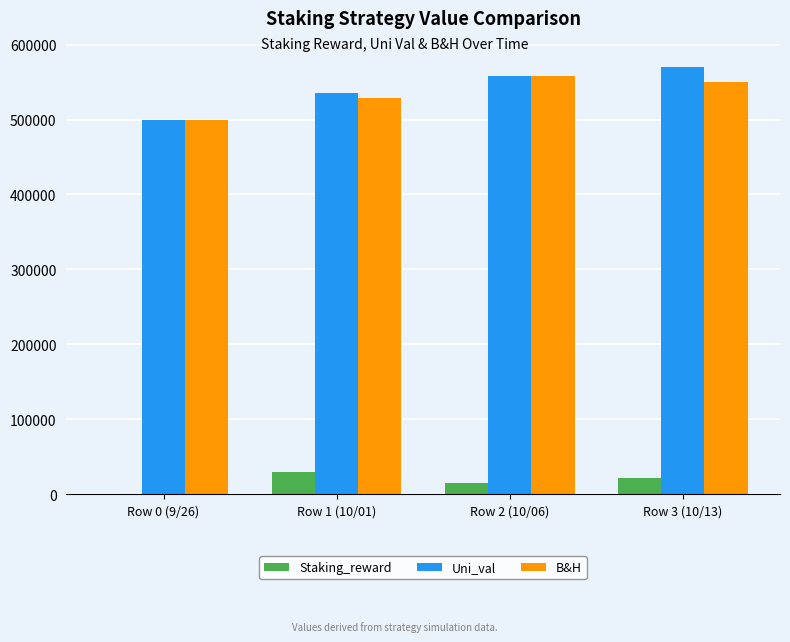

At which label is Staking_reward closest to 14733?

Row 2 (10/06)